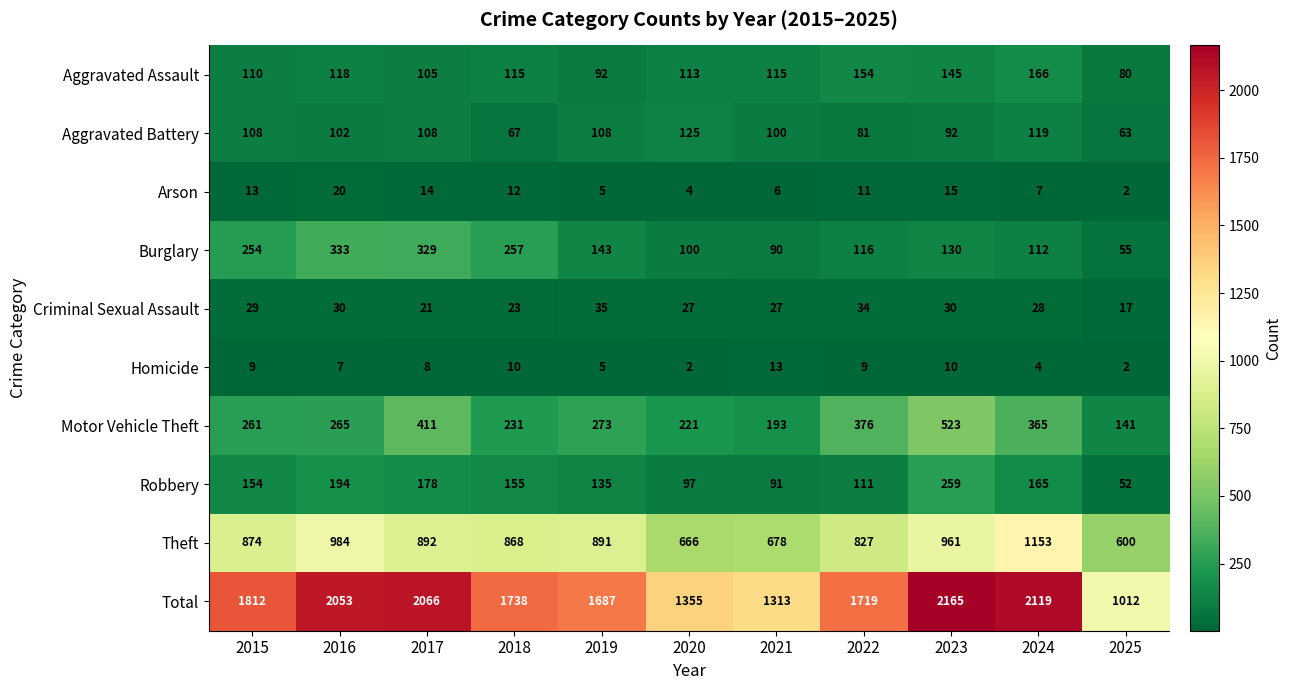

Which series has the widest spread of values?

Total